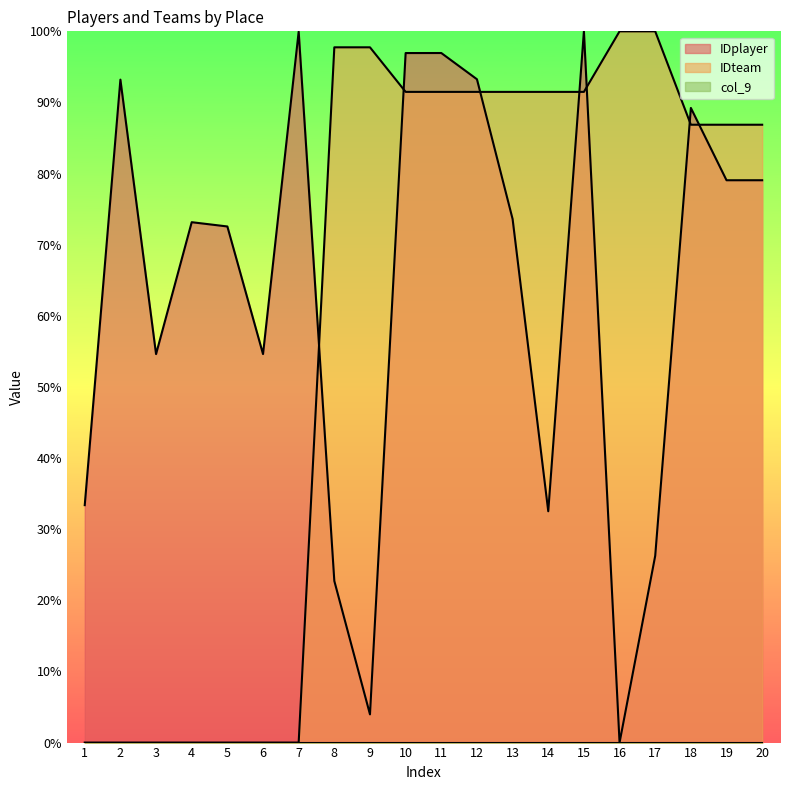

Which series ends up on top after the final intersection of IDteam and IDplayer?

IDteam